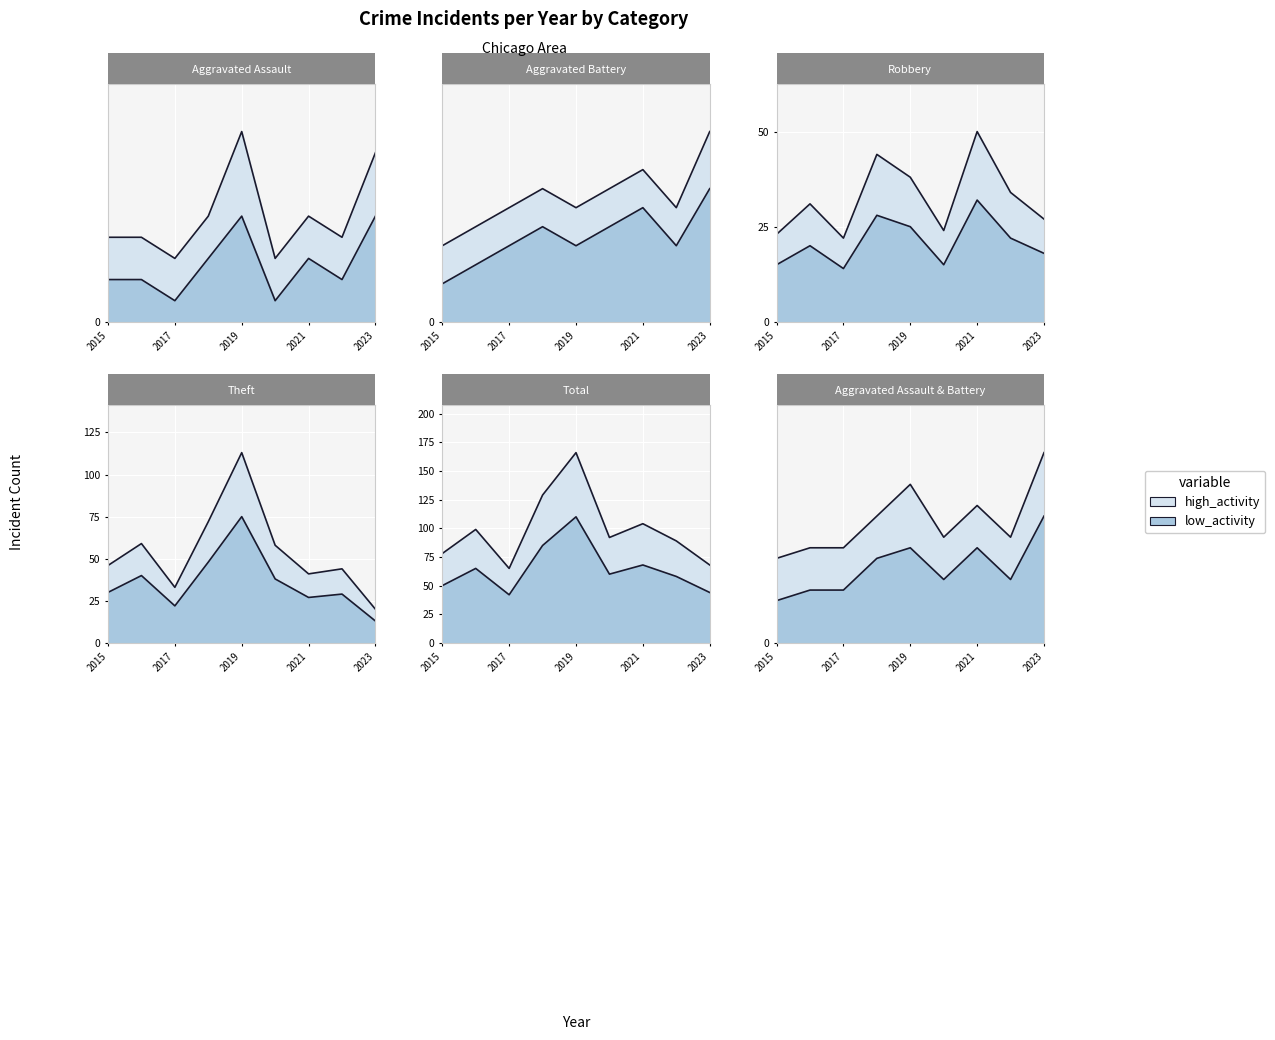

At how many categories does at least one series exceed 30?

9